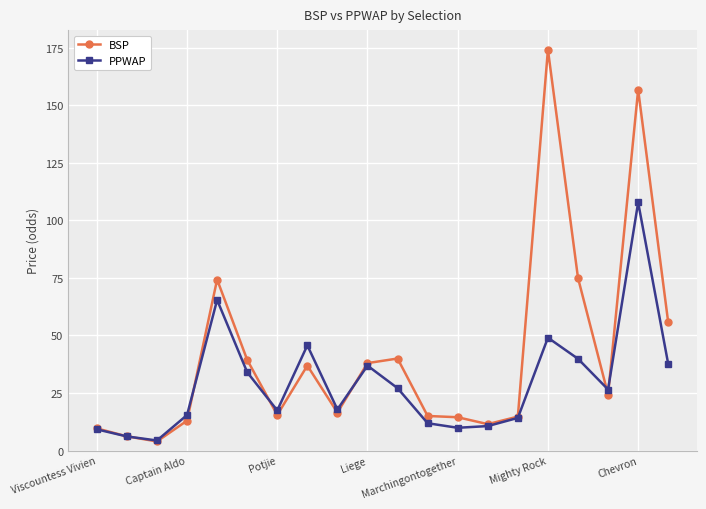

List the series in order of their overall mean, highest first.

BSP, PPWAP